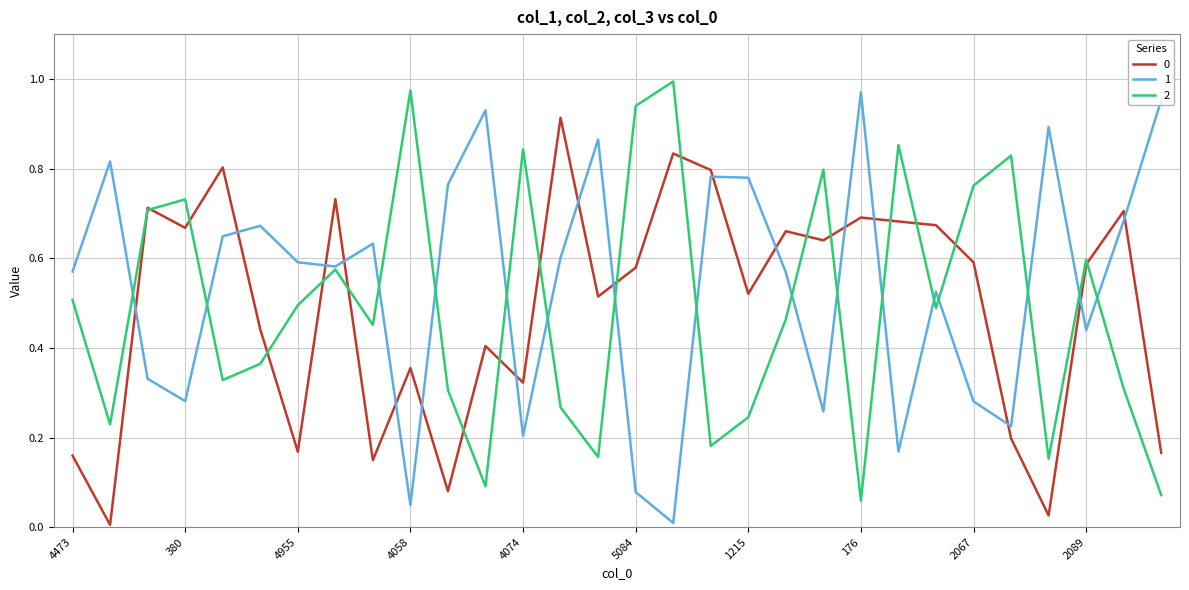

True or false: 0 and 1 cross at least once.

True